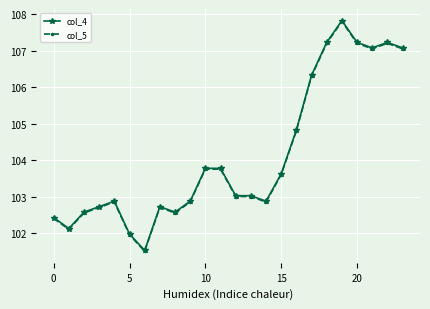

True or false: col_4 has more than 1 interior local peaks.

True